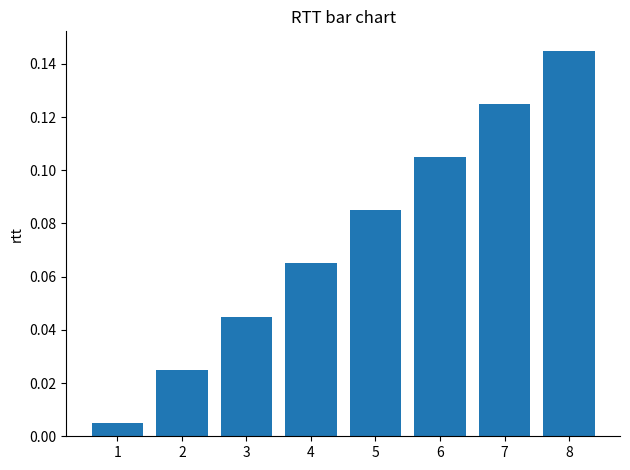

What is the sum of all values?

0.6